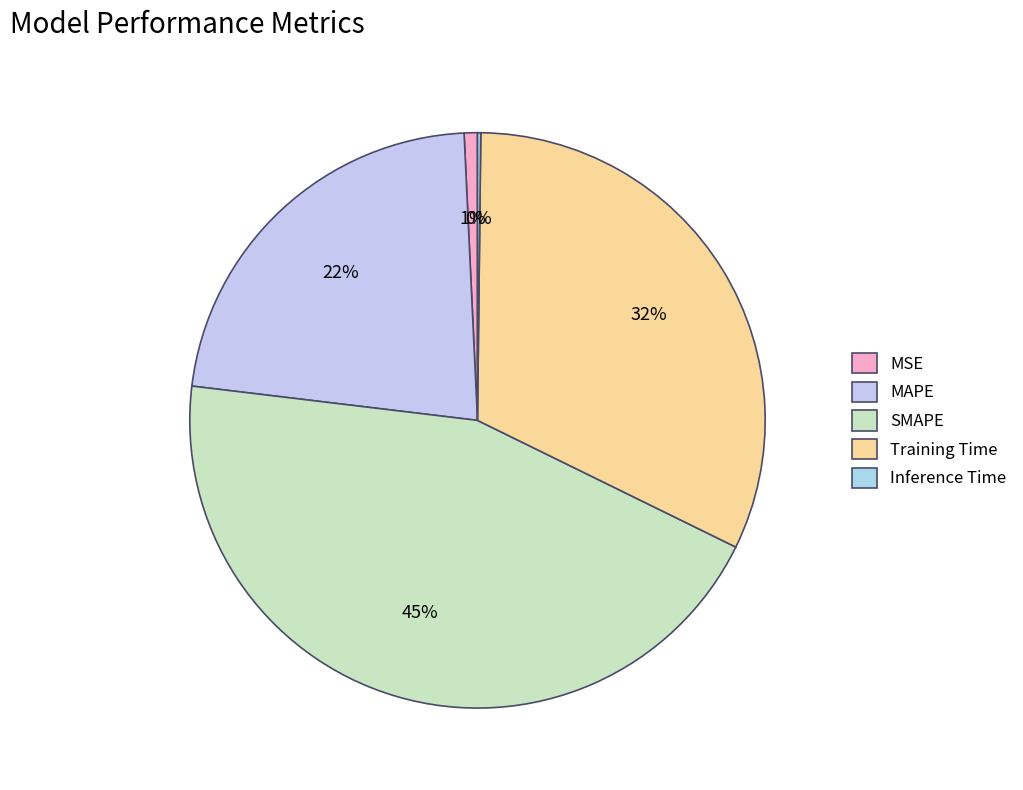

To the nearest percent, what is the difference between the largest and smallest slice percentages?

44%